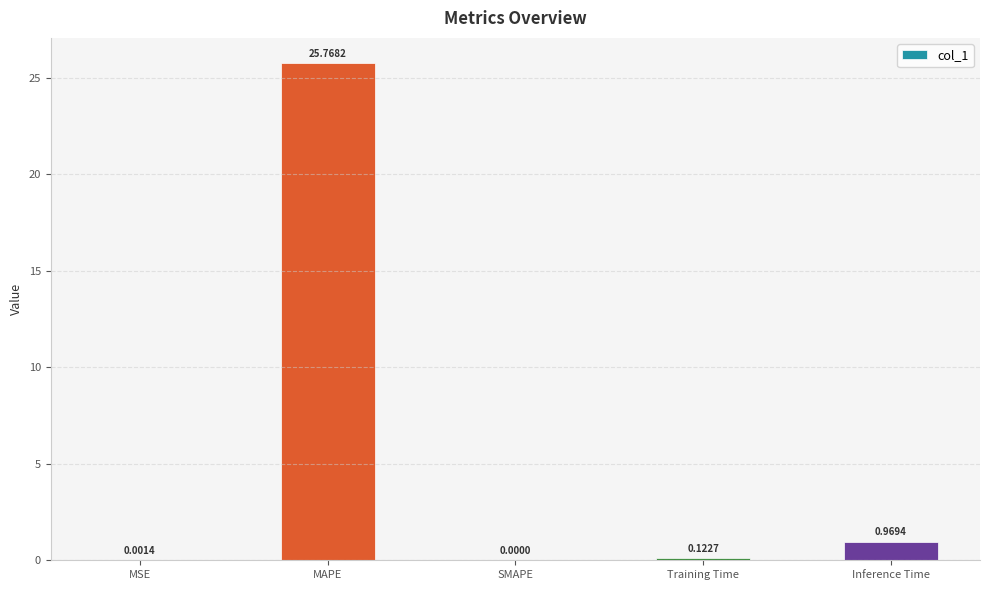

At which label is the value closest to 12?

Inference Time